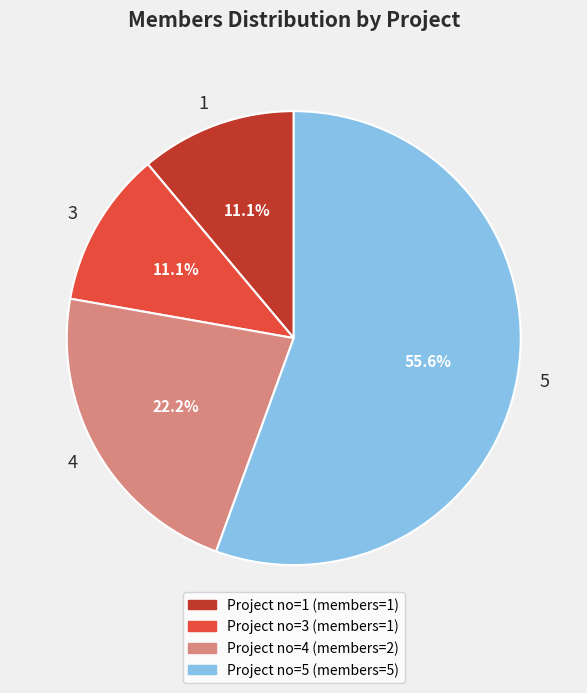

Which has a higher value, 4 or 5?

5